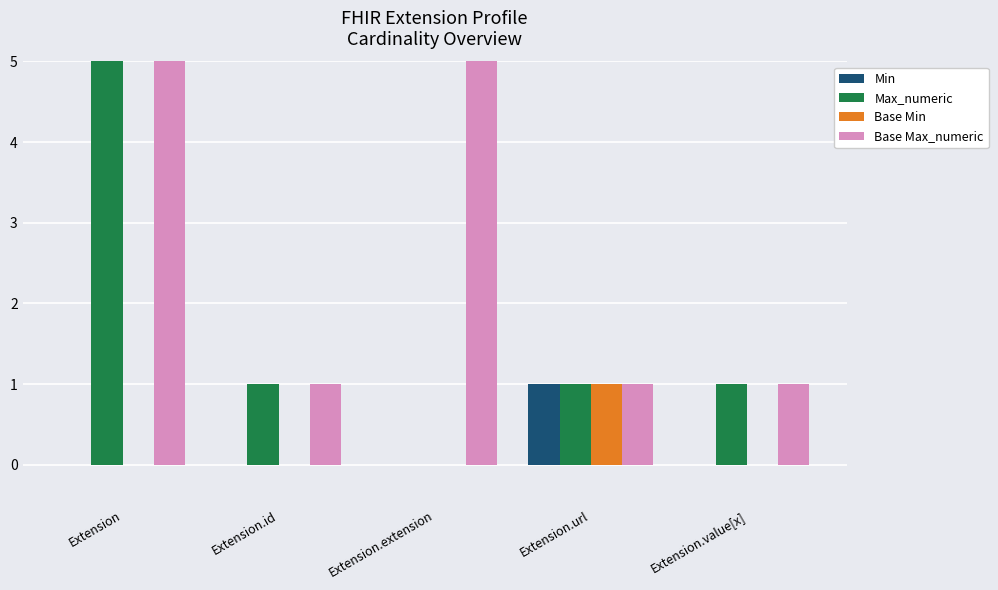

Is the value of Min at Extension.url greater than the value of Base Min at Extension.url?

No